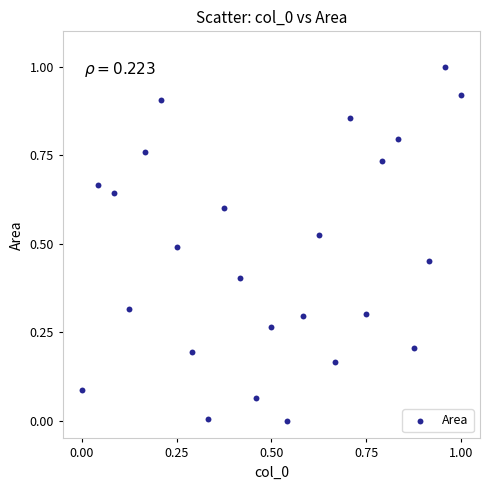

What is the range of X values (max minus min)?

1.0